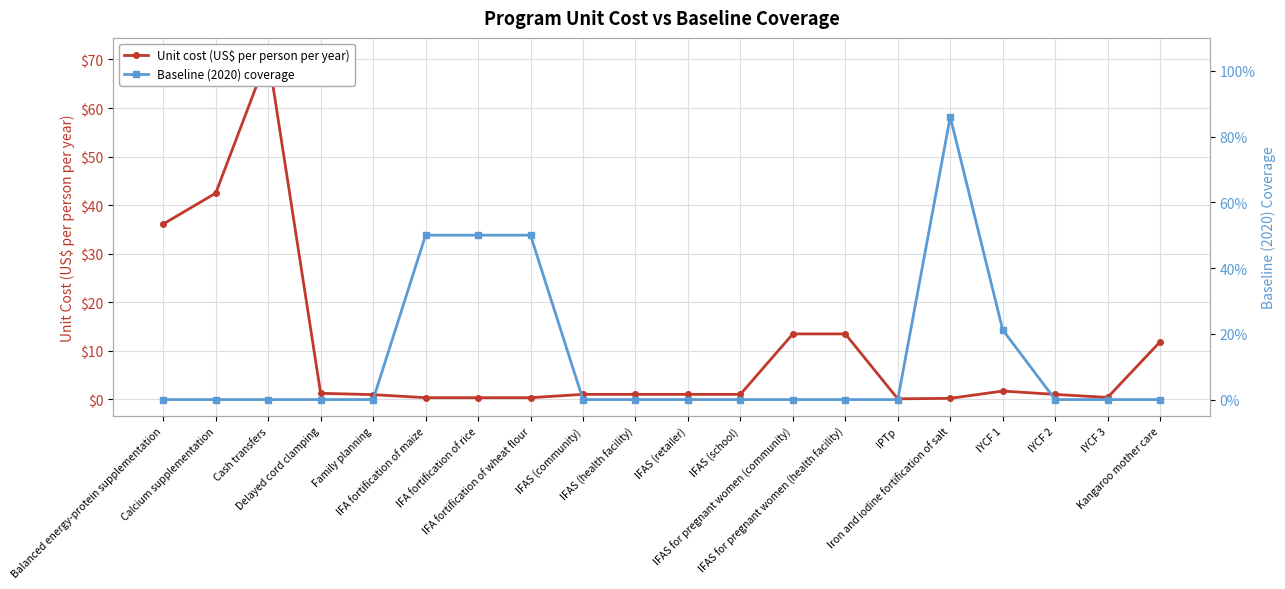

Which has a higher value, IFA fortification of maize or IFA fortification of wheat flour?

IFA fortification of maize